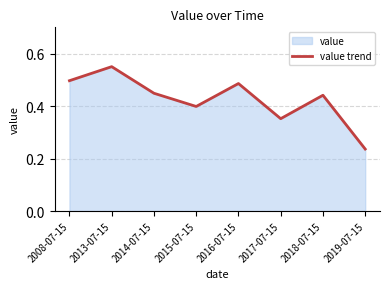

List the labels in order of value, smallest first.

2019-07-15, 2017-07-15, 2015-07-15, 2018-07-15, 2014-07-15, 2016-07-15, 2008-07-15, 2013-07-15